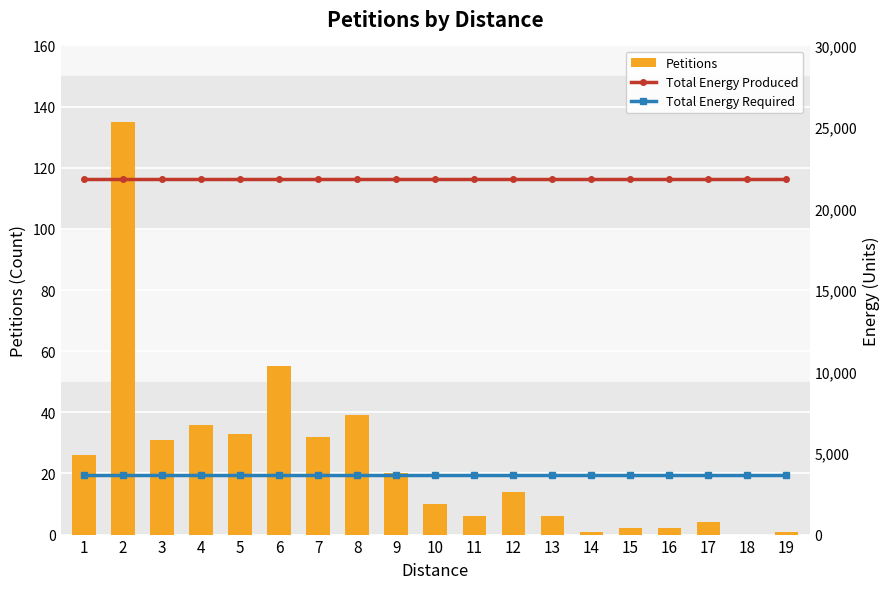

Which has a higher value, 1 or 13?

1